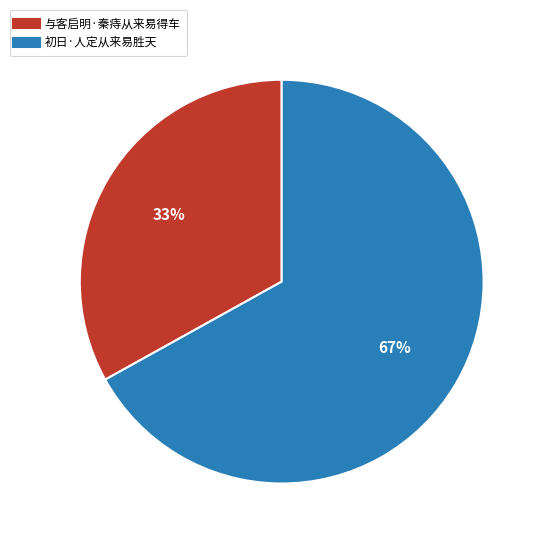

To the nearest percent, what portion does 初日·人定从来易胜天 represent?

67%